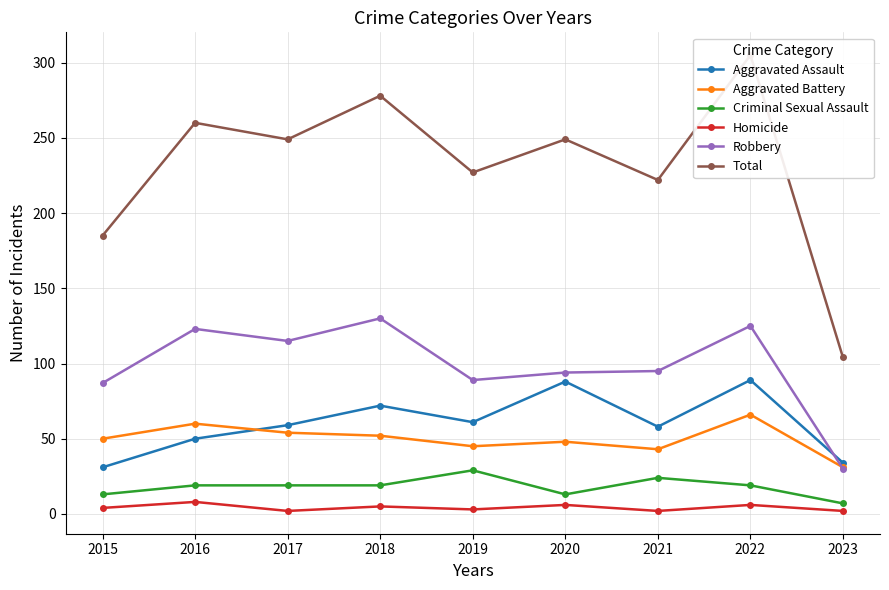

How many data points does each series have?

9